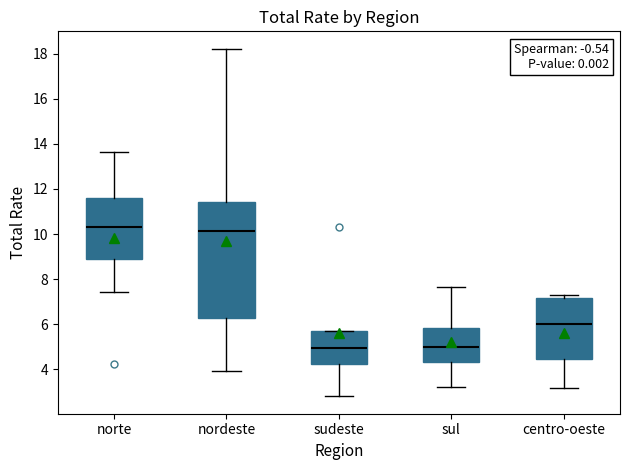

Where does the median line of the box for nordeste sit on the y-axis? The values are not printed on the chart, so give them approximately, as read against the axis.

10.2